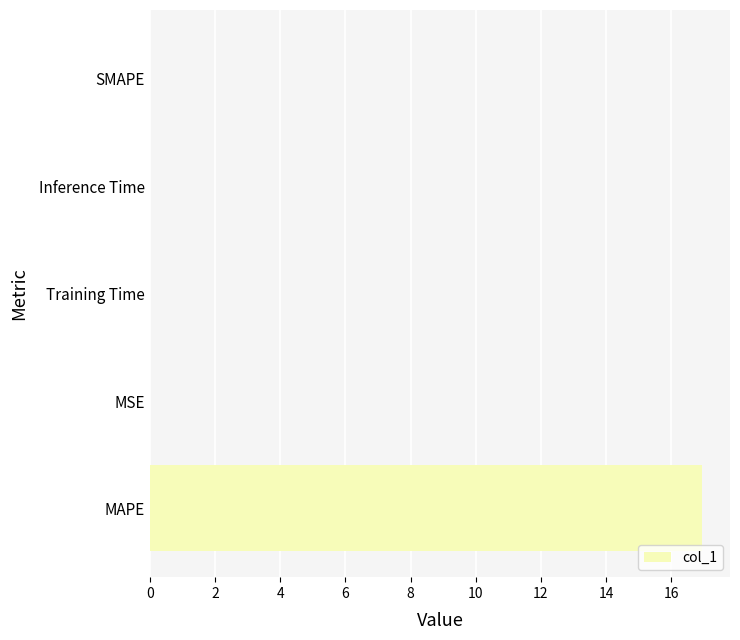

What is the maximum value shown in the chart?

17.0